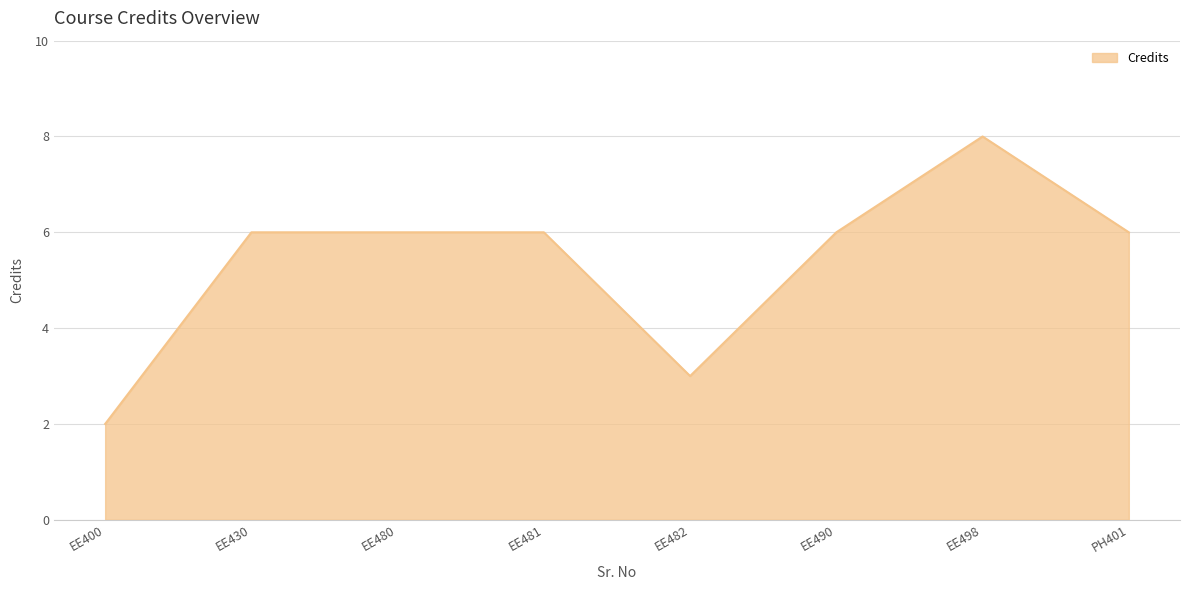

Reading left to right, what are all the values shown in this chart?

2	6	6	6	3	6	8	6